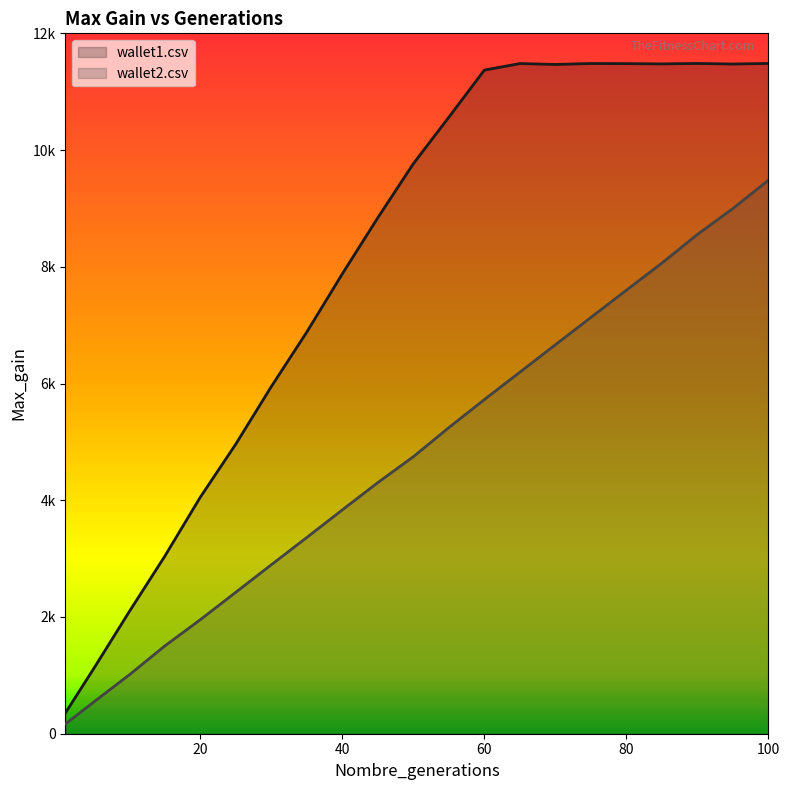

How many interior local peaks does the wallet1.csv series have?

3